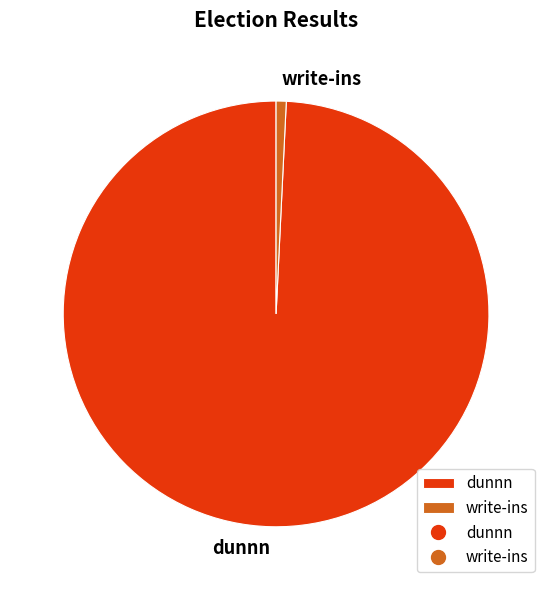

What is the smallest slice in the pie chart?

write-ins